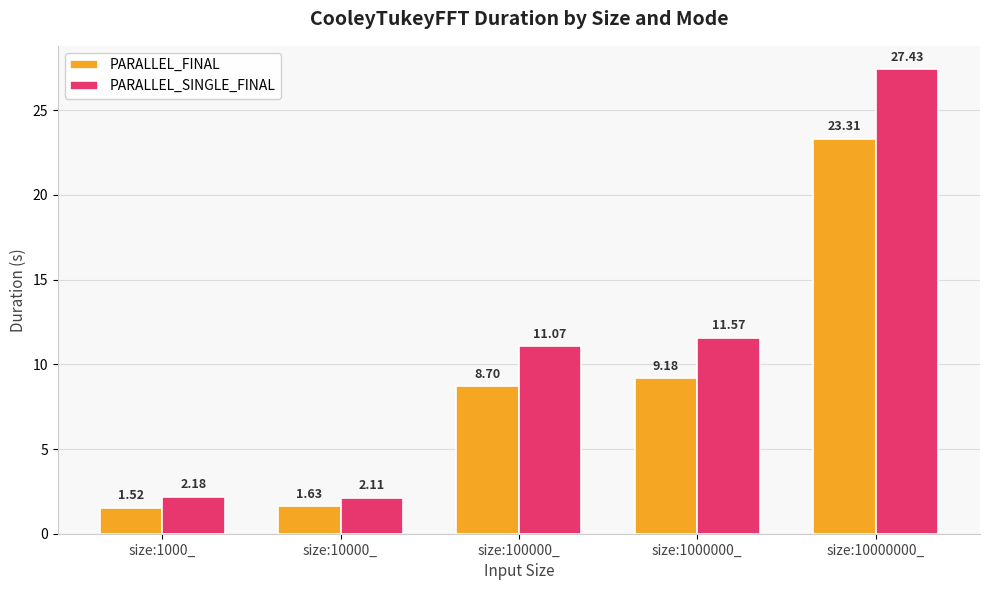

At how many categories does at least one series exceed 6?

3